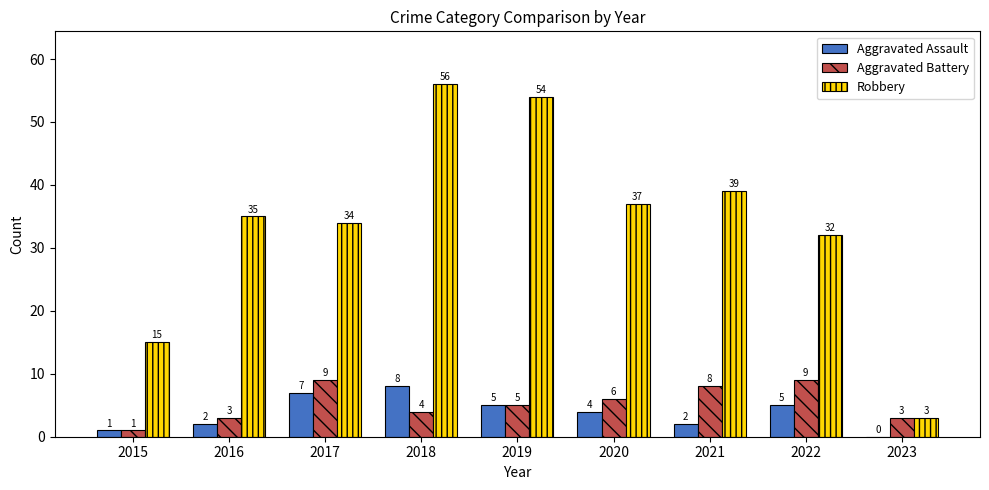

Reading left to right, list all the values displayed in this chart.

Aggravated Assault: 2015=1	2016=2	2017=7	2018=8	2019=5	2020=4	2021=2	2022=5	2023=0
Aggravated Battery: 2015=1	2016=3	2017=9	2018=4	2019=5	2020=6	2021=8	2022=9	2023=3
Robbery: 2015=15	2016=35	2017=34	2018=56	2019=54	2020=37	2021=39	2022=32	2023=3